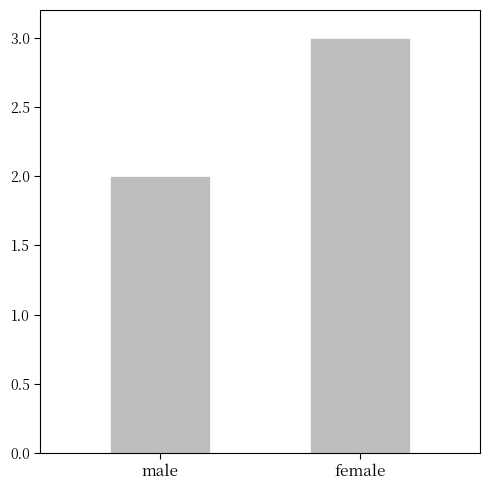

Which category has the lowest value across all series?

male